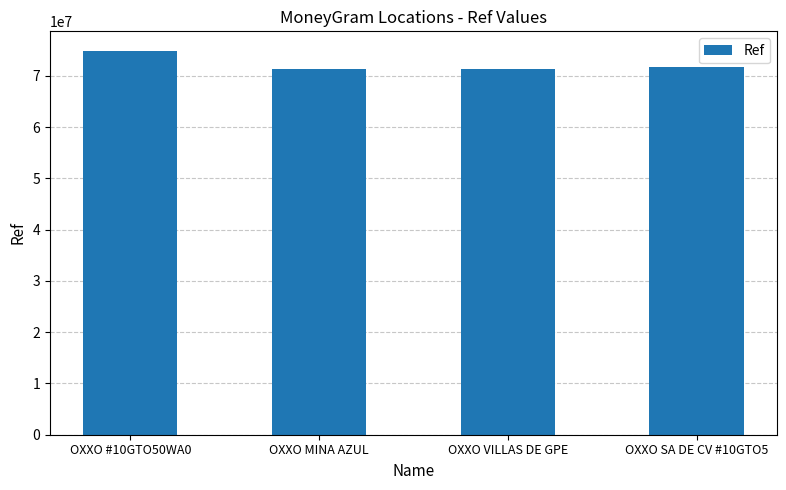

Which label corresponds to the largest value in the chart?

OXXO #10GTO50WA0